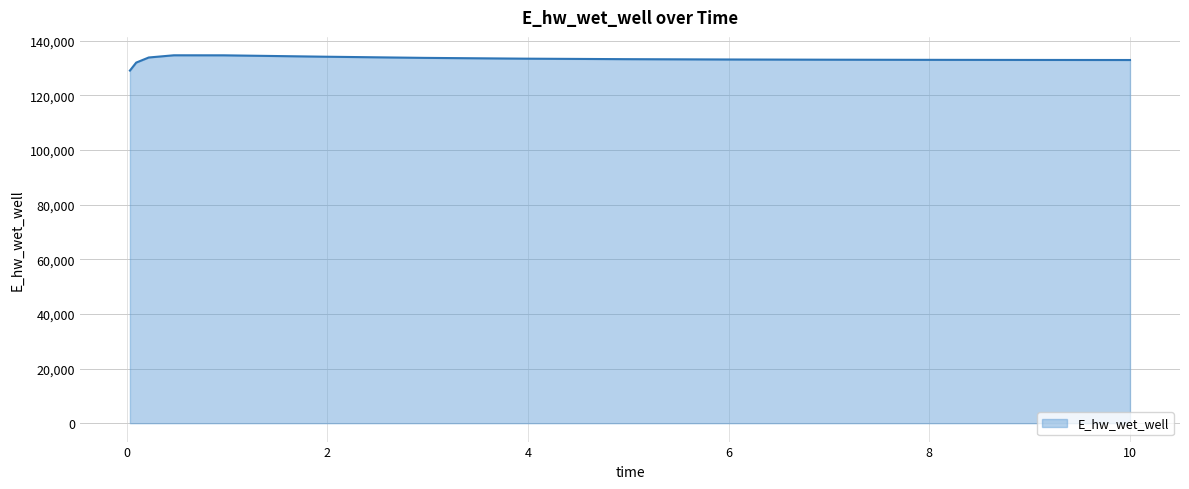

What is the difference between the maximum and minimum values?

5596.4